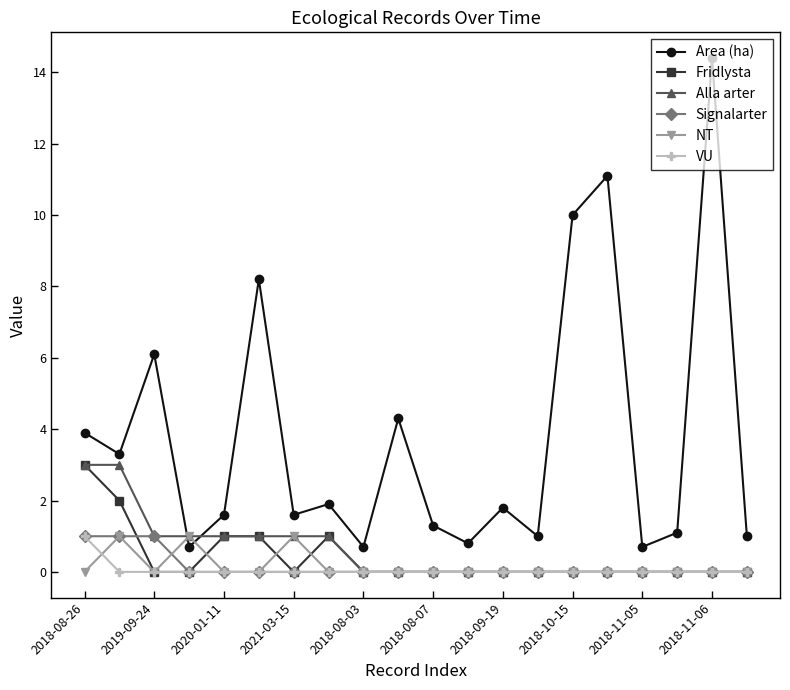

How many Signalarter values are between 0 and 1?

20